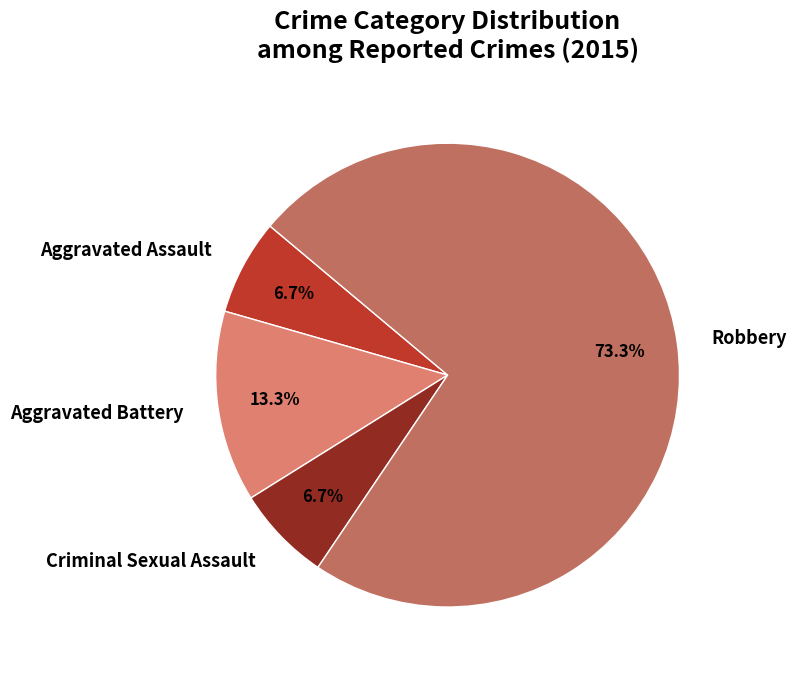

To the nearest percent, what is the difference between the Robbery and Aggravated Battery slice percentages?

60%